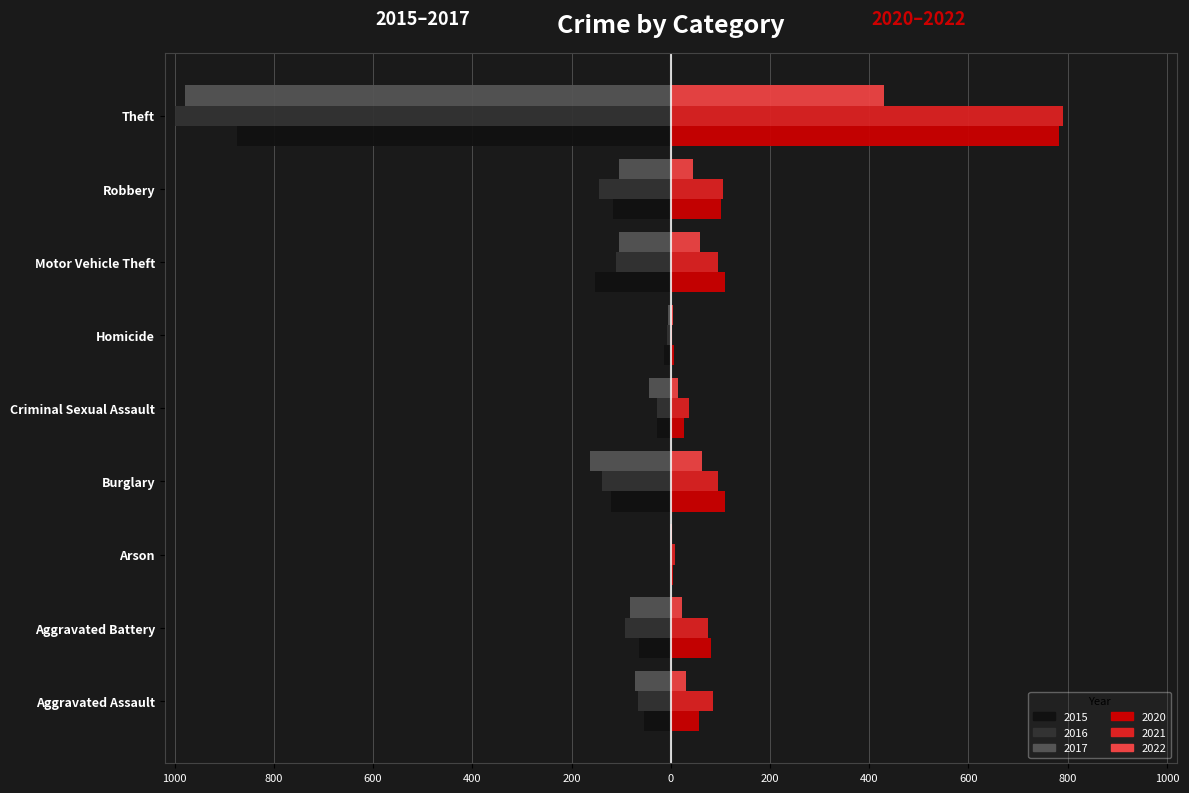

How many bars are there in total?

54